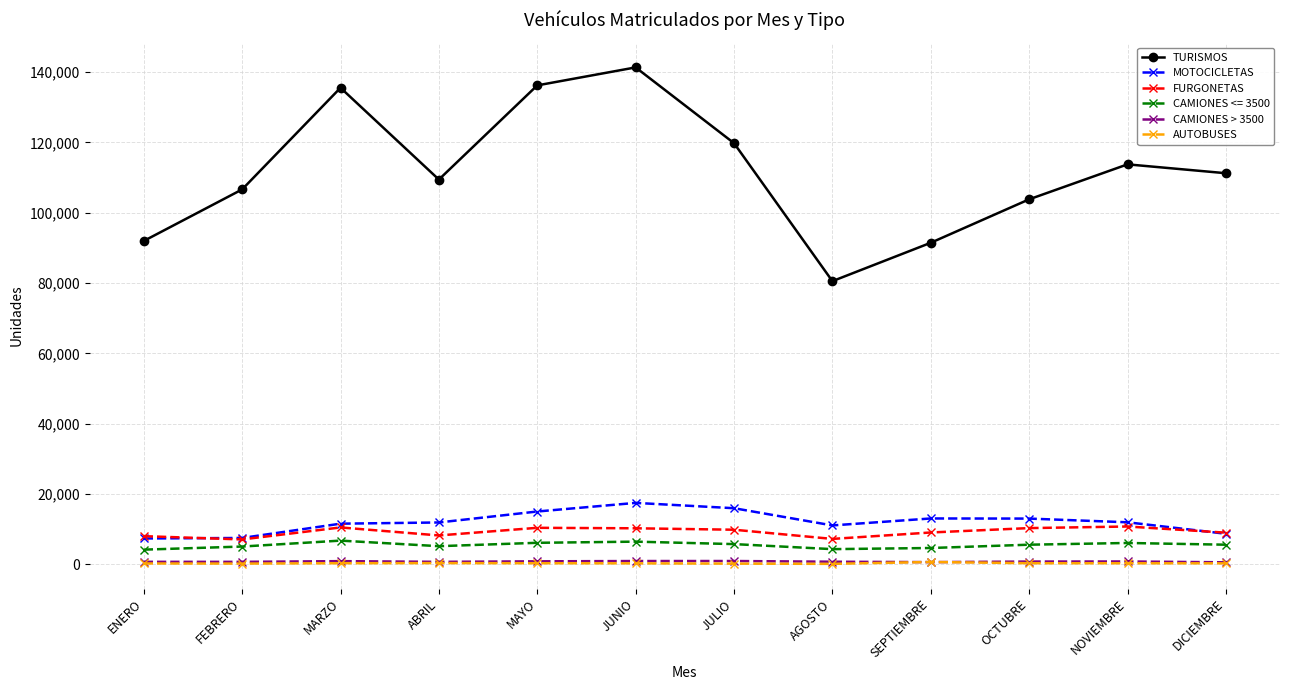

What is the minimum value shown in the chart?

171